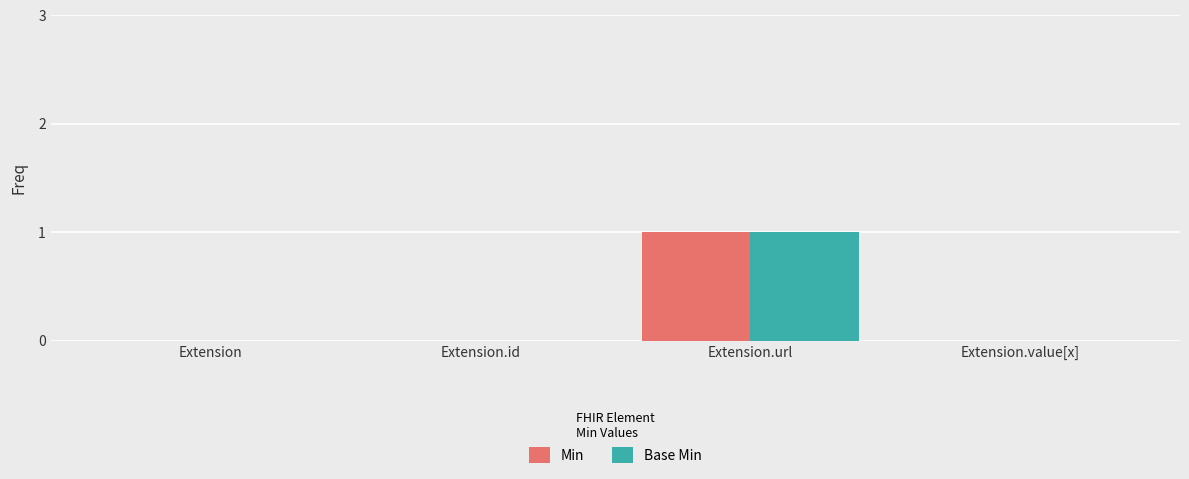

What are all the series names shown in the legend?

Min, Base Min